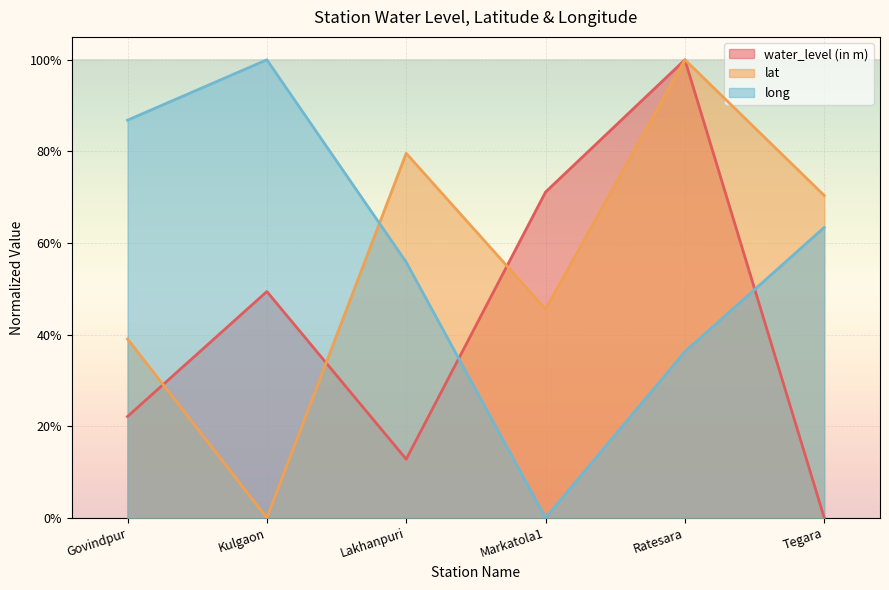

What is the difference between the second highest and minimum values in the water_level (in m) series?

0.7